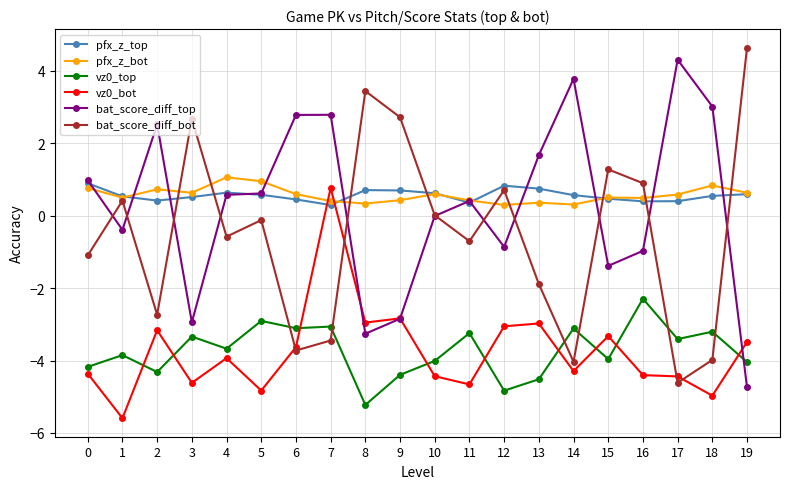

True or false: pfx_z_bot has more than 0 points higher than both neighbors.

True